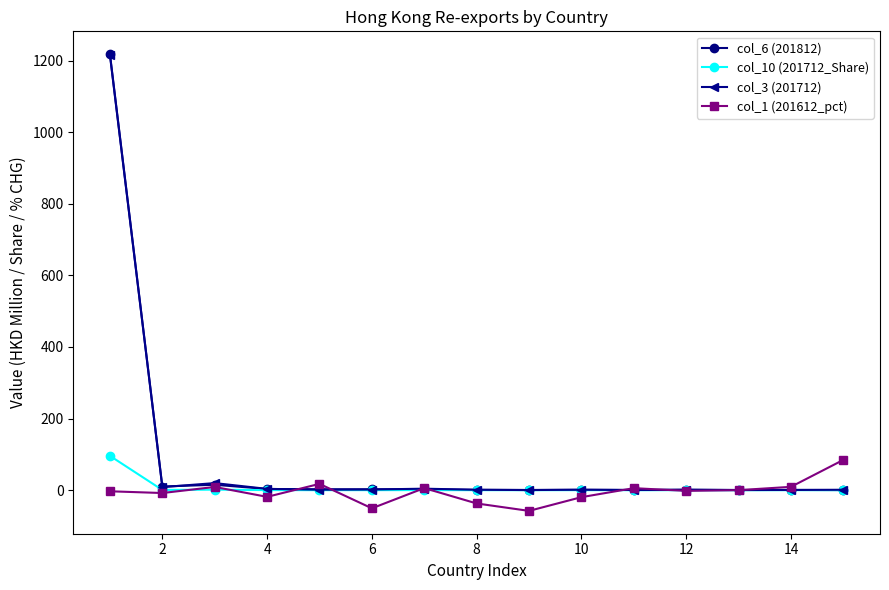

True or false: col_6 (201812) has more than 2 interior local peaks.

True